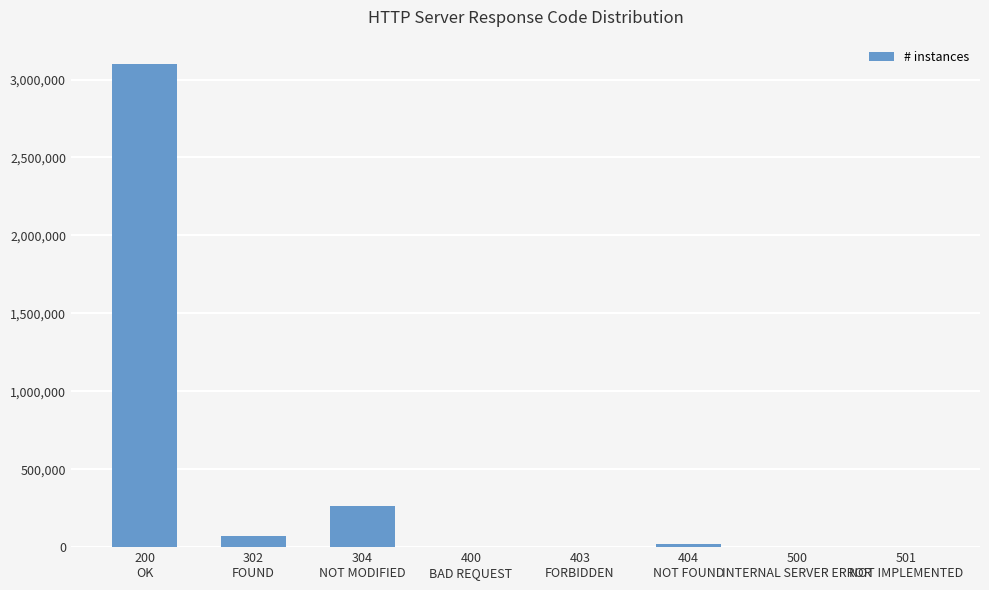

What is the sum of all values?

3461580